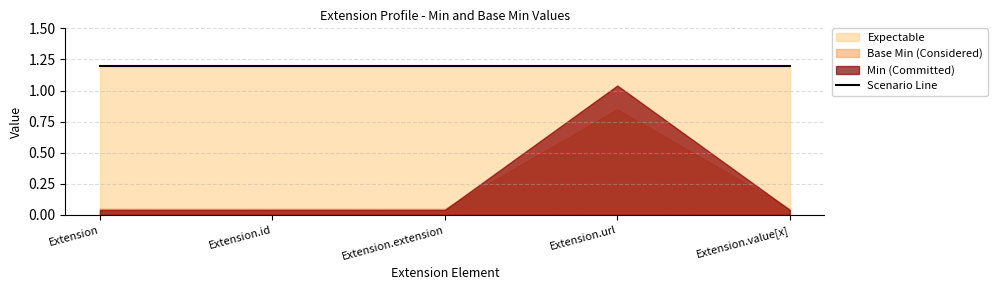

True or false: Min and Base Min intersect in this chart.

False